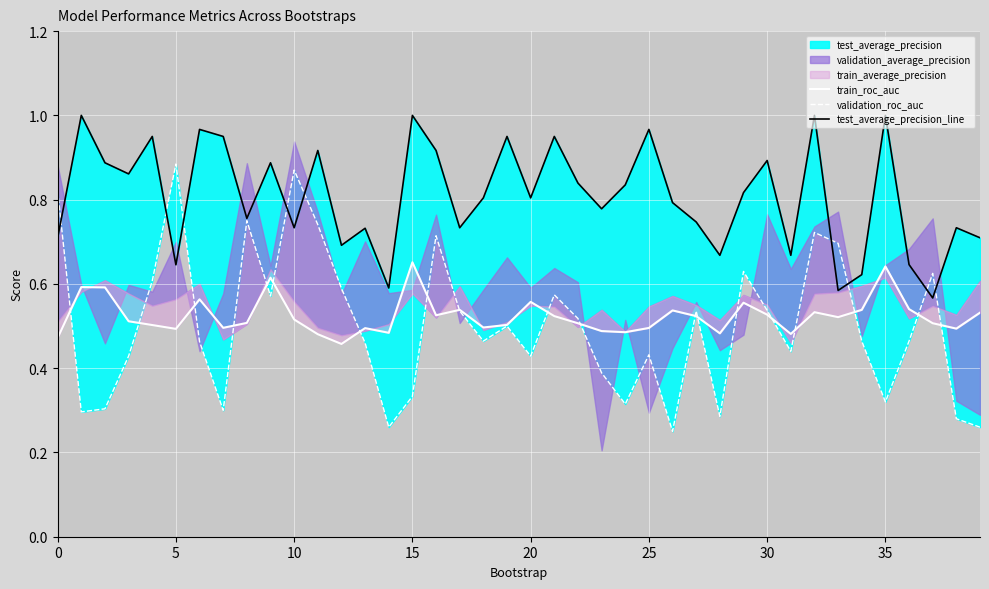

Which series has the largest total across all categories?

test_average_precision_line